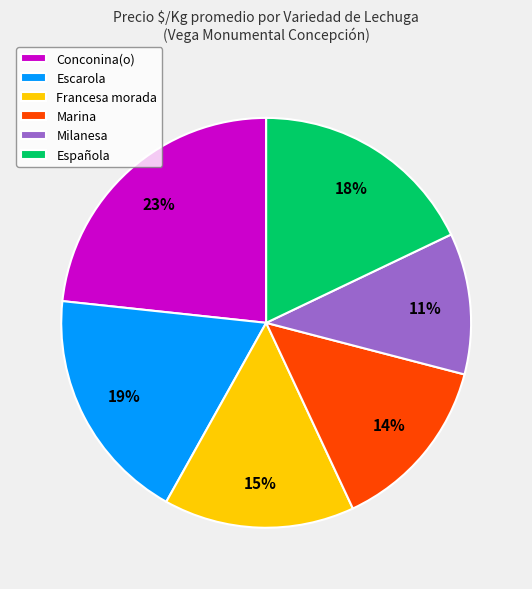

To the nearest percent, what portion does Marina represent?

14%